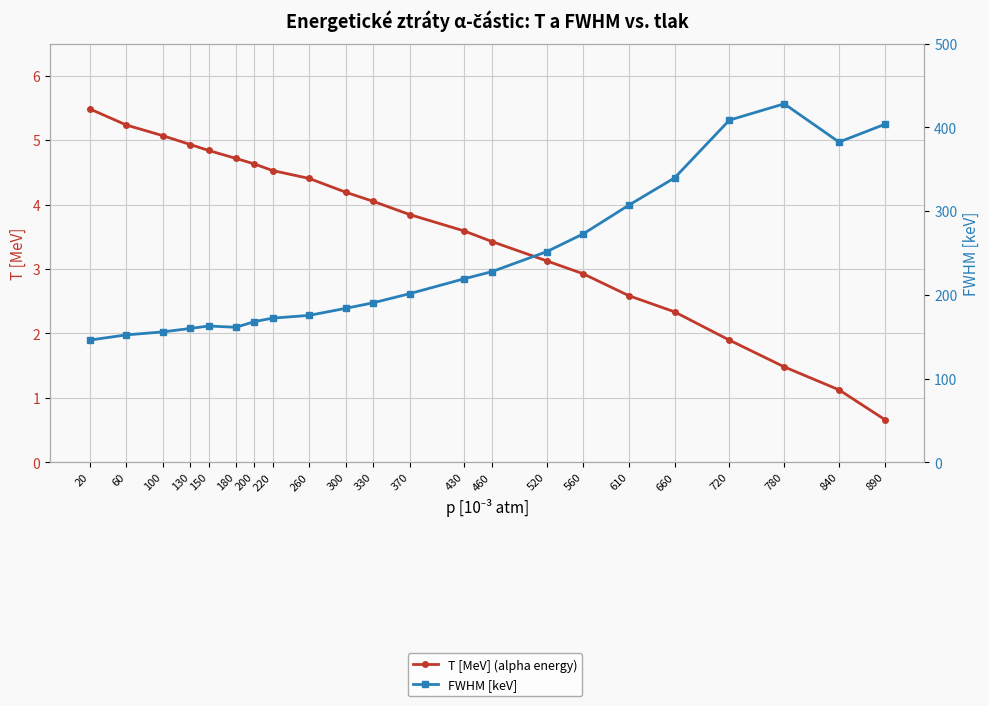

At which category is the sum across all series the highest?

780